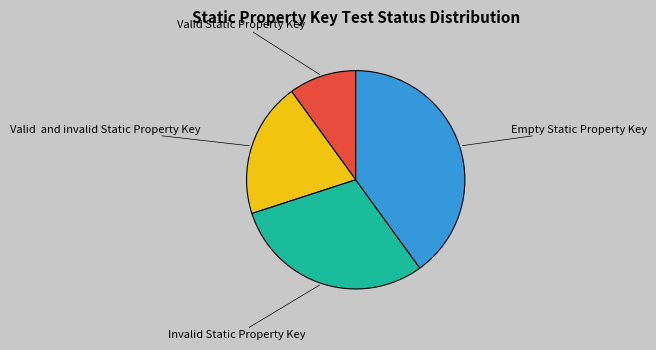

Rank the categories by value from highest to lowest.

Empty Static Property Key, Invalid Static Property Key, Valid and invalid Static Property Key, Valid Static Property Key